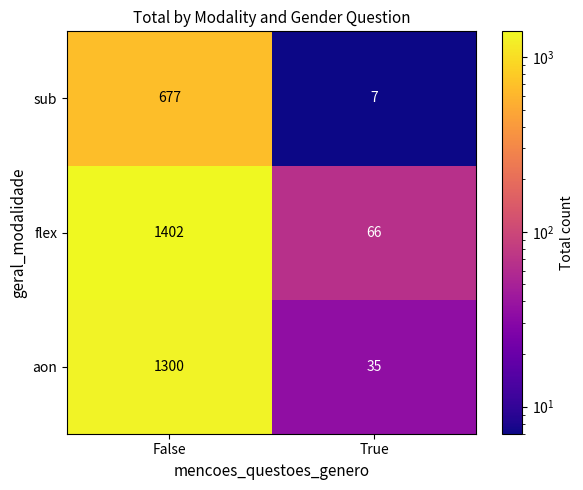

Read the sub value at False.

677